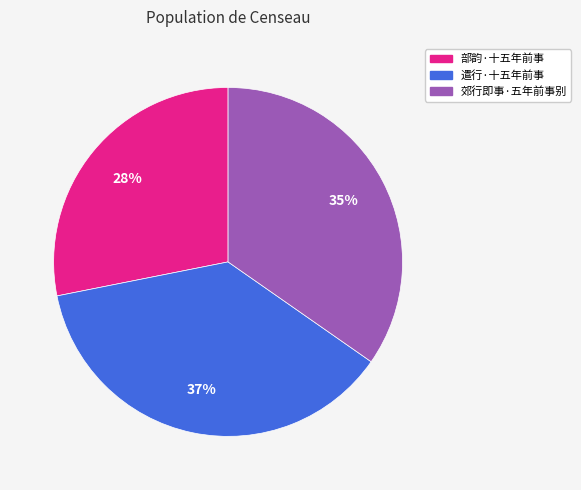

Is the sum of 部韵·十五年前事 and 遣行·十五年前事 greater than half?

Yes